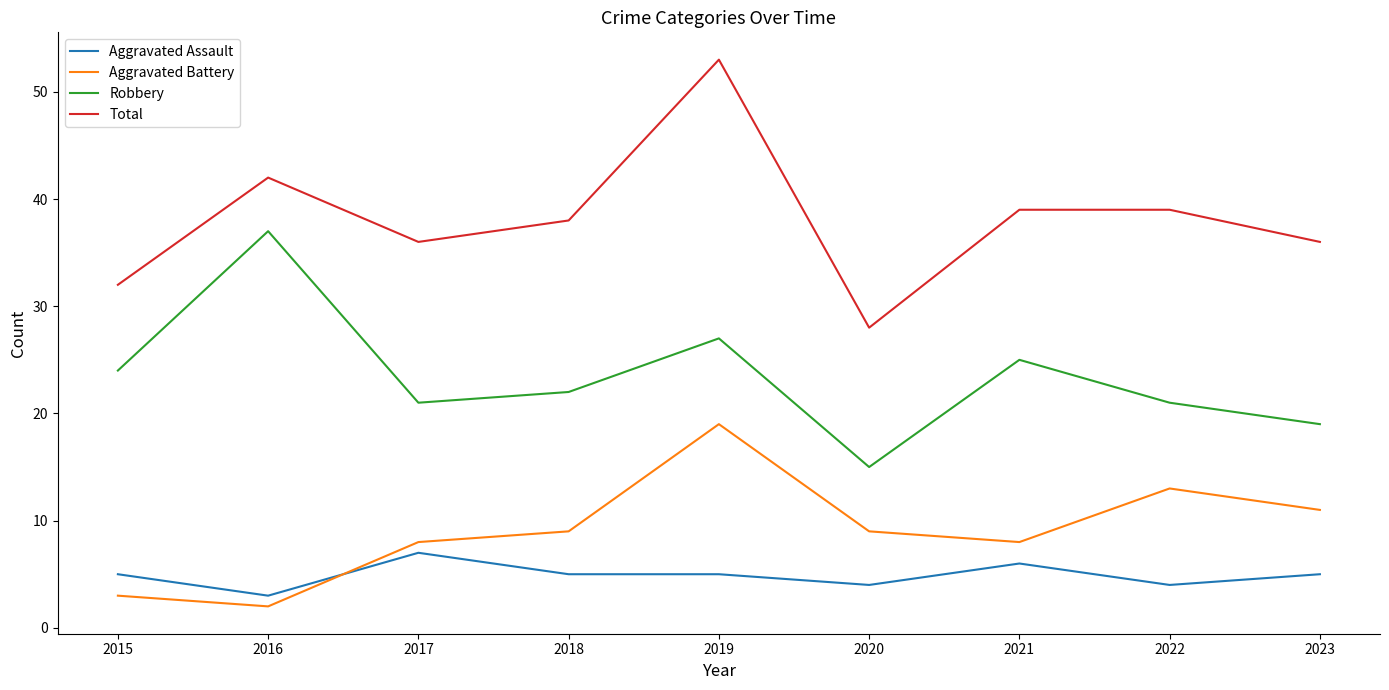

True or false: Total and Aggravated Battery cross at least once.

False